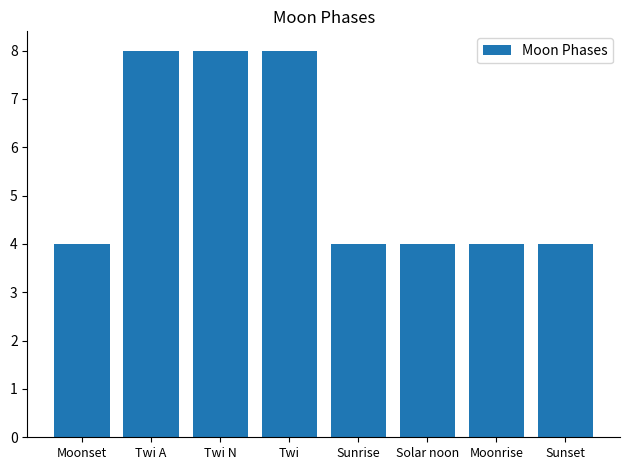

The value at Twi is 8. True or false?

True